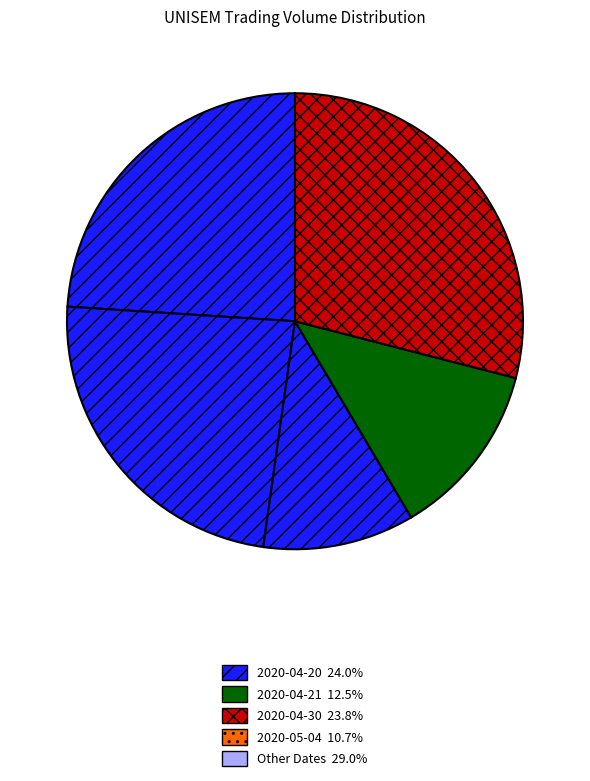

How many slices are in this pie chart?

5